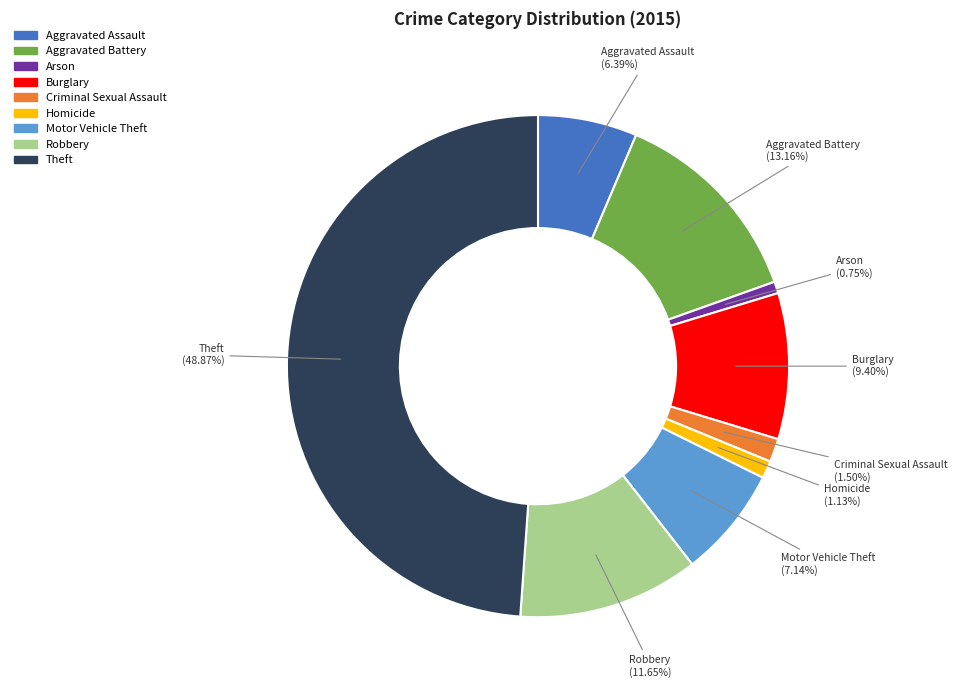

Count the number of slices in the pie.

9